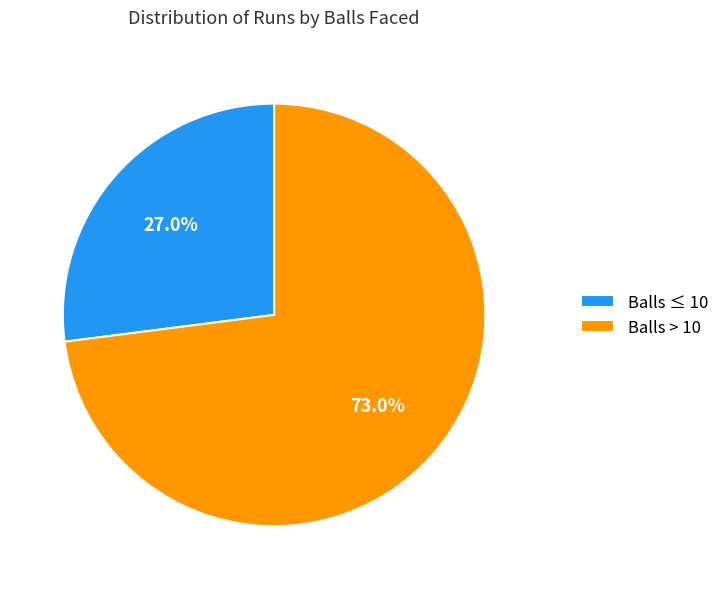

To the nearest percent, what is the difference between the largest and smallest slice percentages?

46%